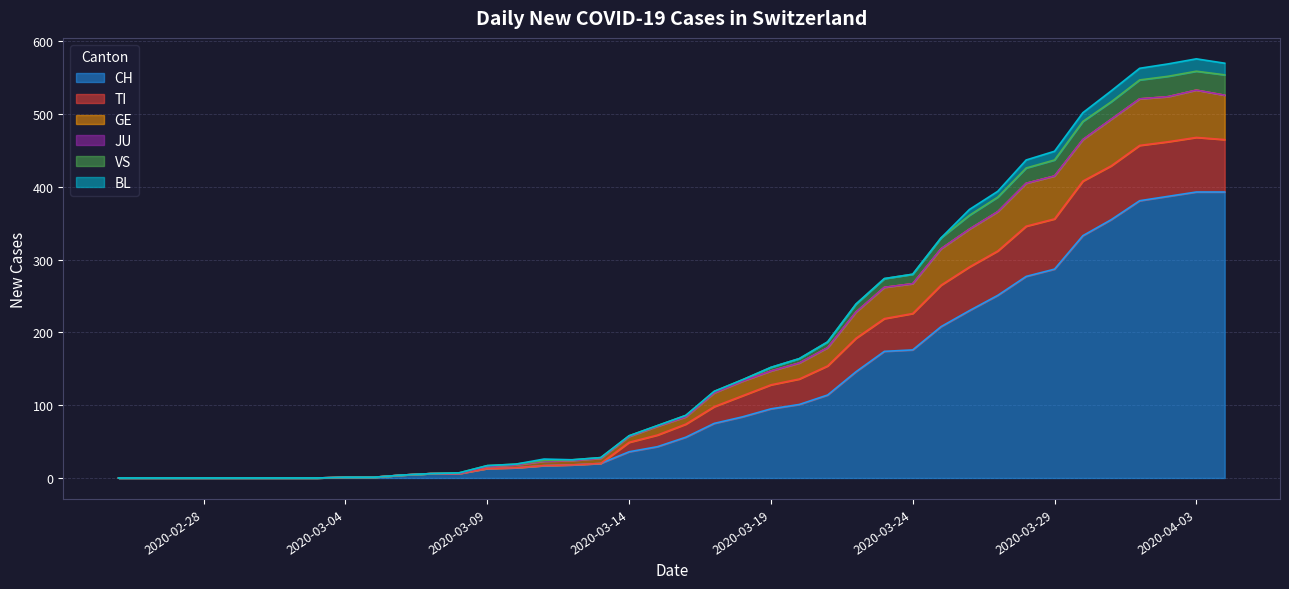

Does the chart have visible grid lines?

Yes